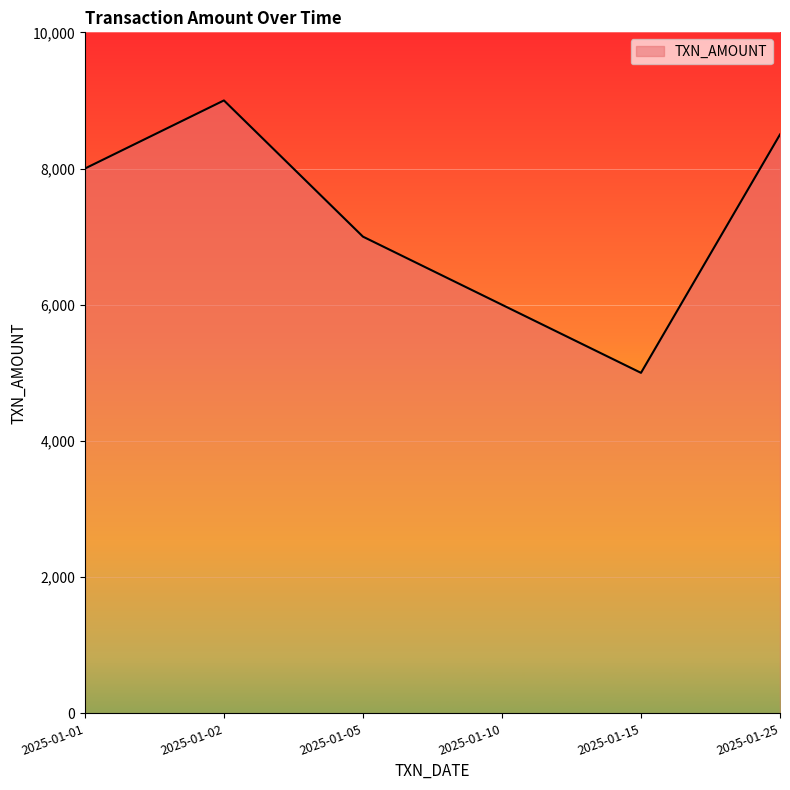

At which category does the chart reach its peak across all series?

2025-01-02